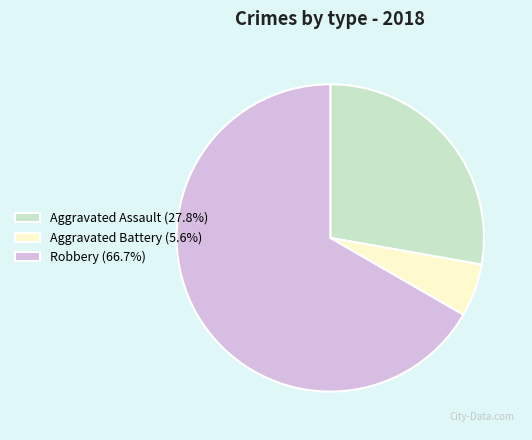

Do Aggravated Assault and Robbery together represent more than half of the pie?

Yes